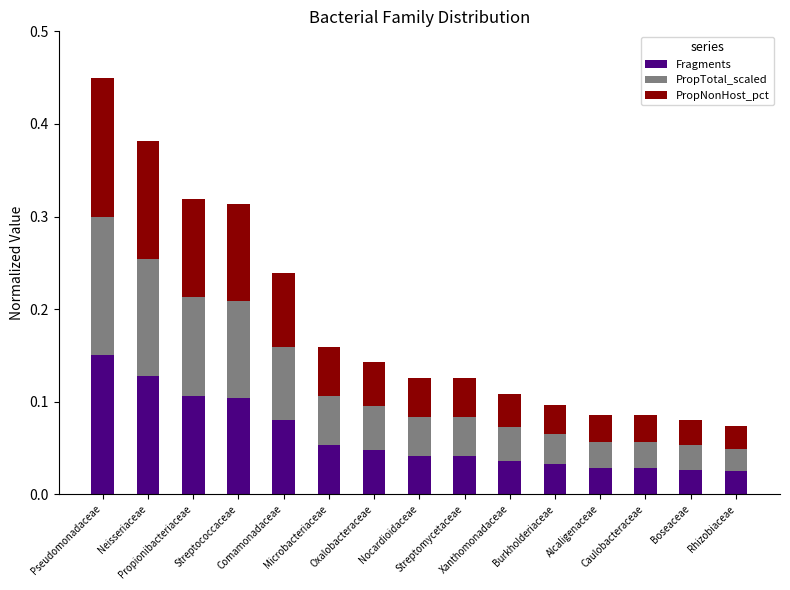

What is the sum of all Fragments values?

0.9